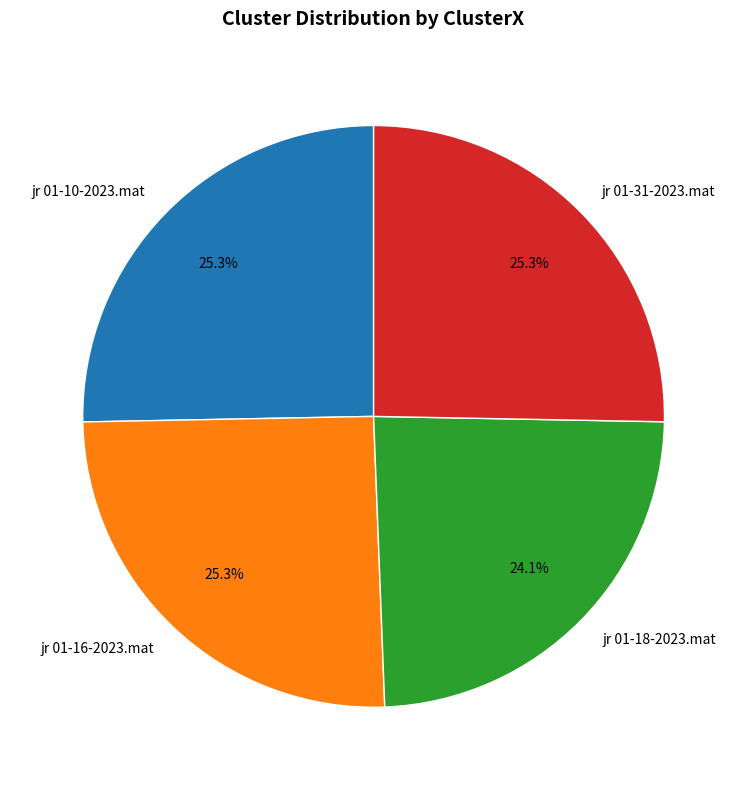

What percentage is the jr 01-18-2023.mat slice, to the nearest percent?

24%